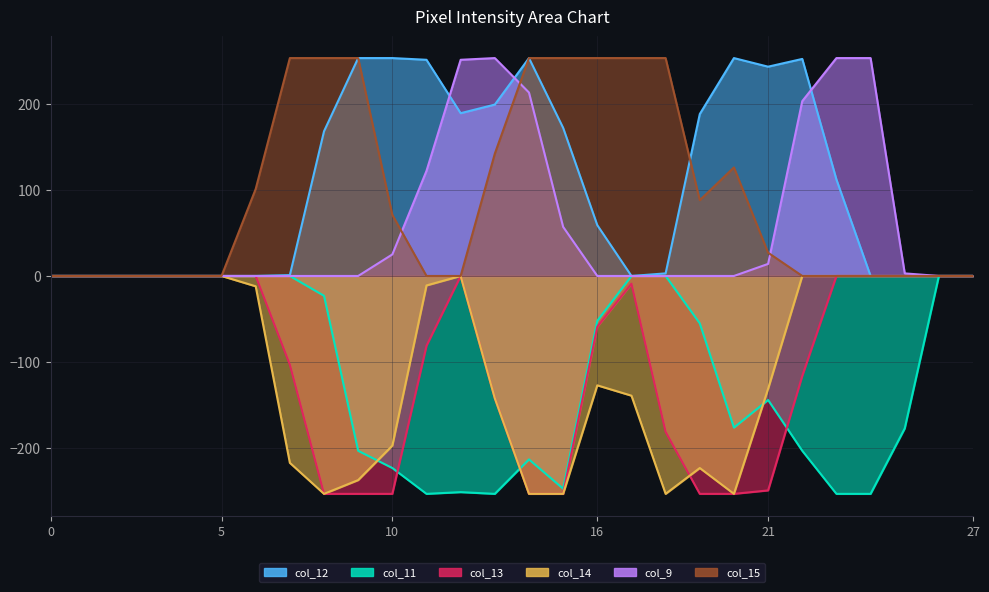

Where is the first local minimum for col_14?

8